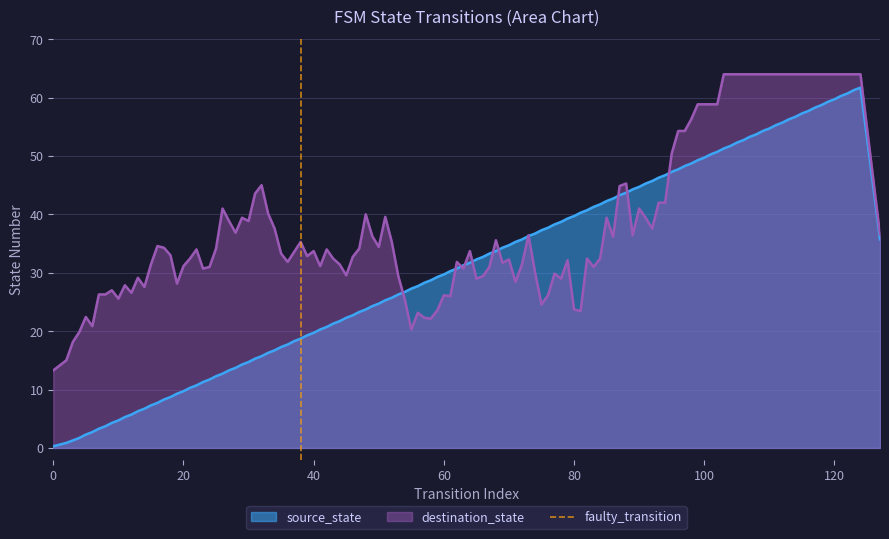

True or false: destination_state has a value of 64.0 at 120.

True